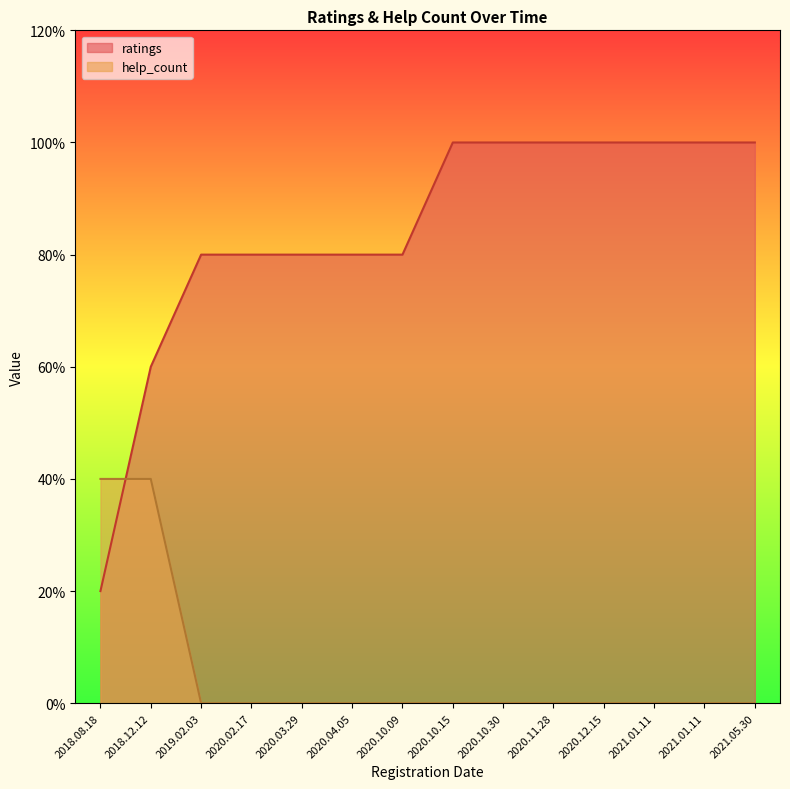

How many data points in ratings are less than 5?

7